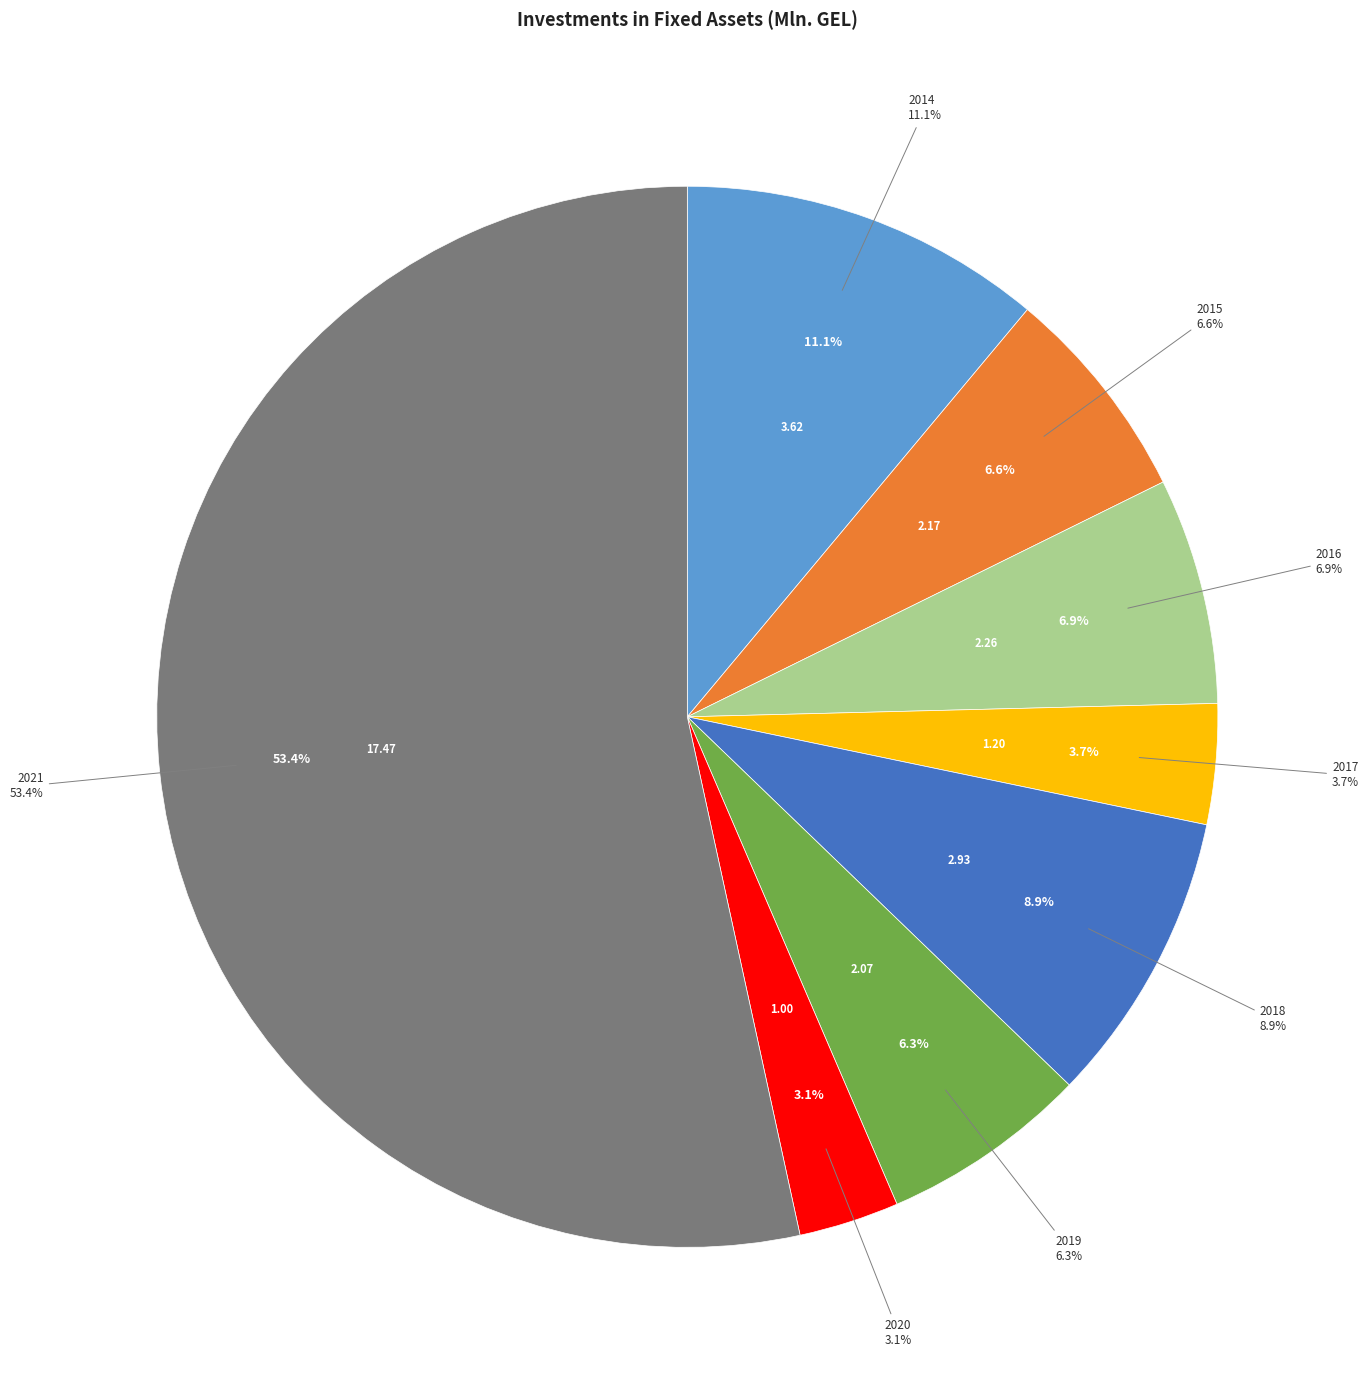

Count the number of slices in the pie.

8